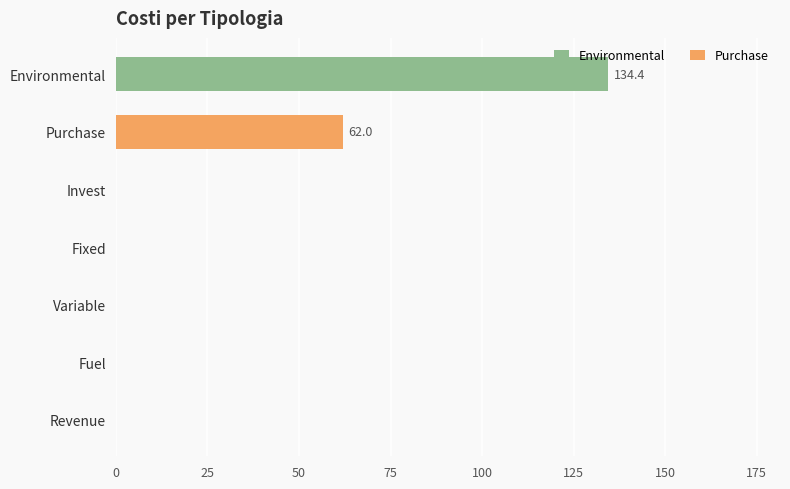

What is the sum of all values?

196.5